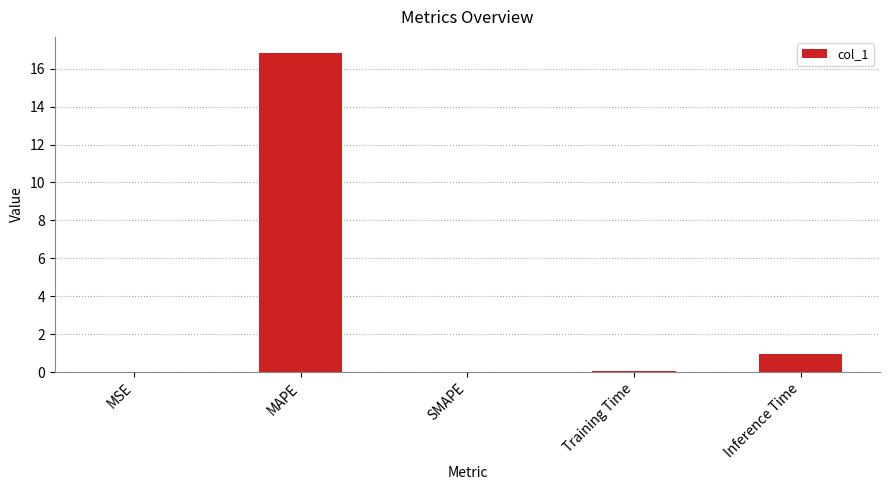

Where is the data nearest to the value 8?

Inference Time